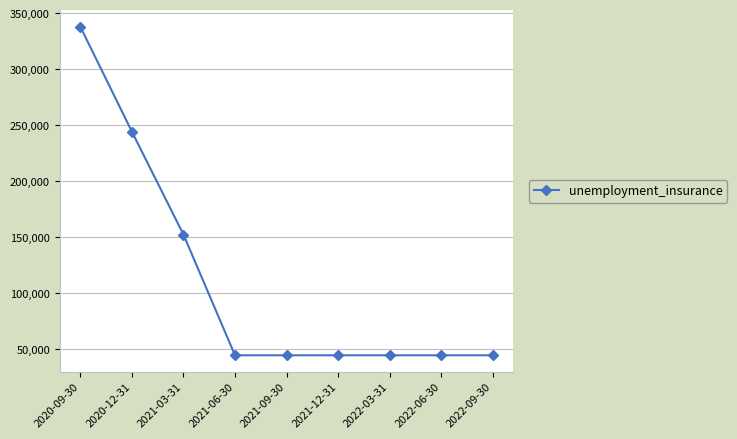

The chart shows a value of 486765 at 2020-09-30. True or false?

False